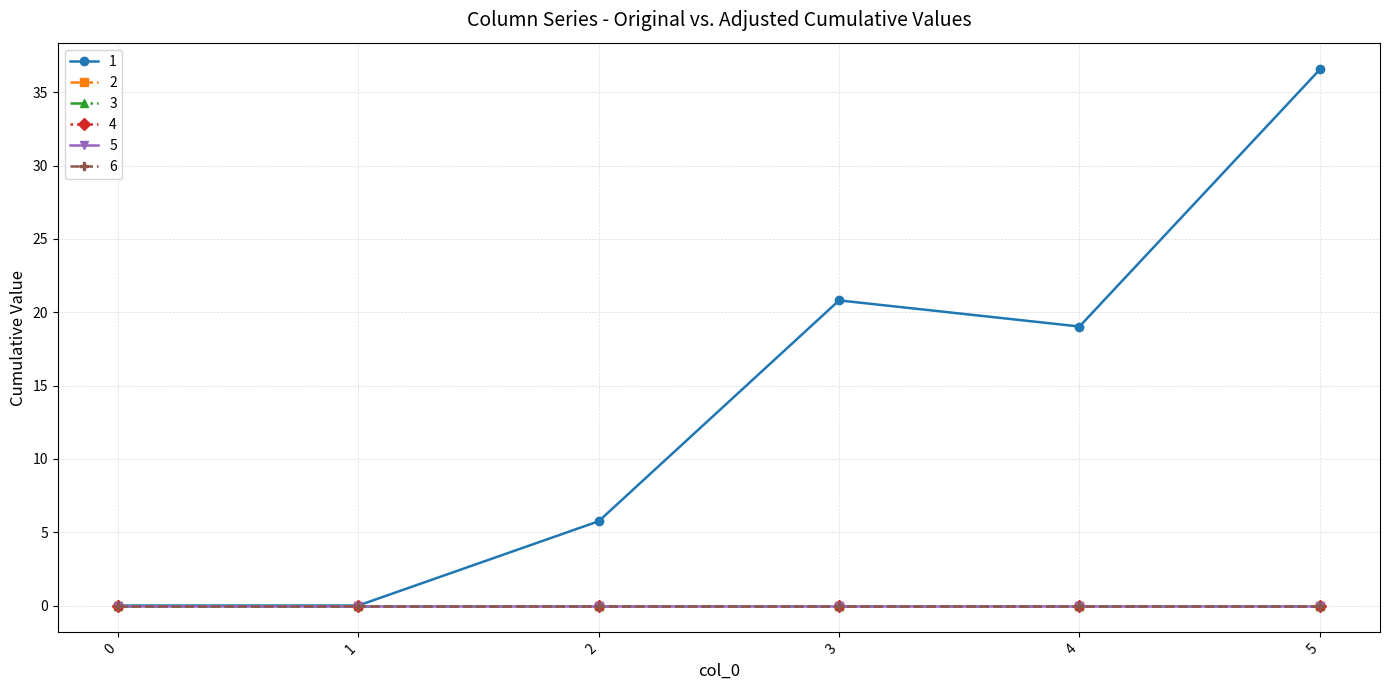

Is this an area chart (filled region under the line)?

No